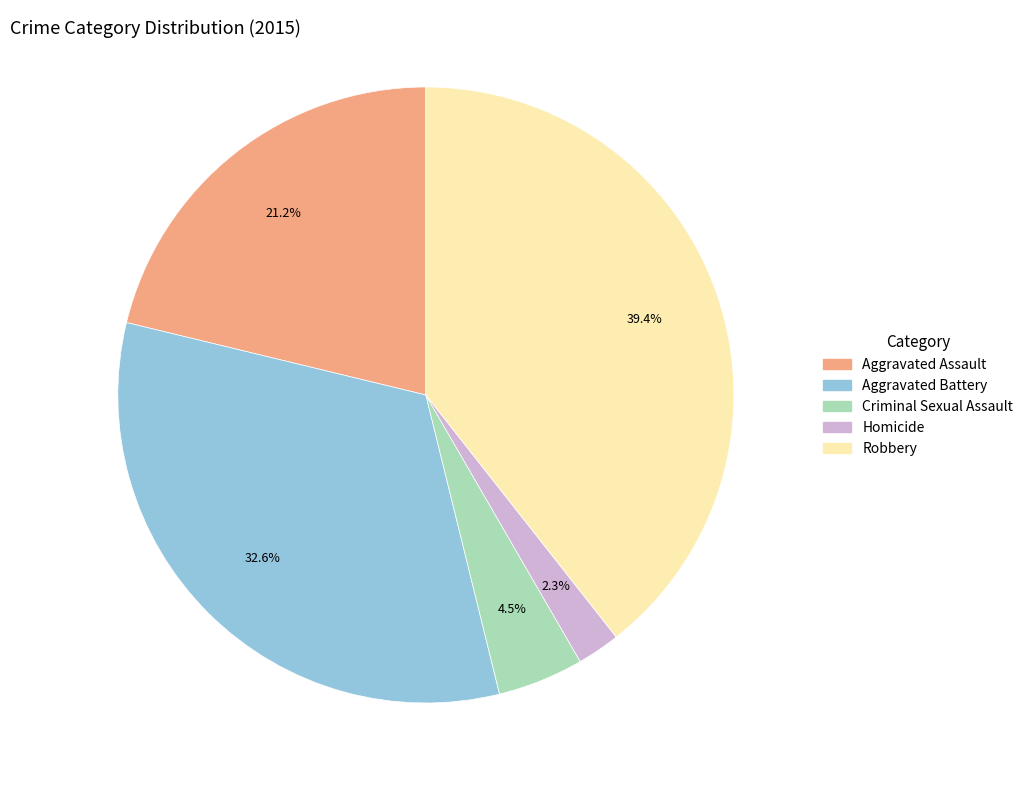

Which has a higher value, Homicide or Criminal Sexual Assault?

Criminal Sexual Assault